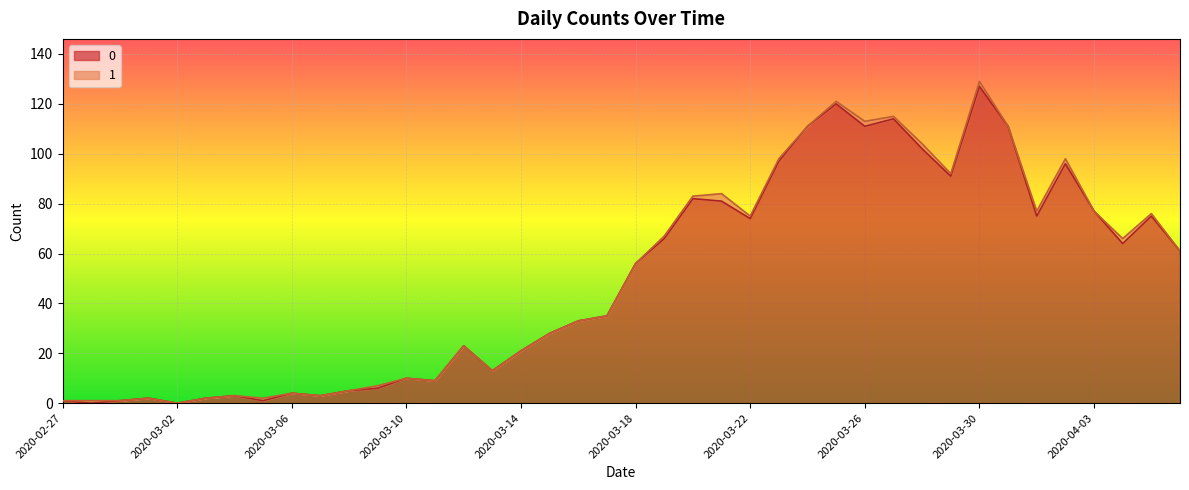

What is the sum of the values at 2020-03-06 and 2020-03-01?

6